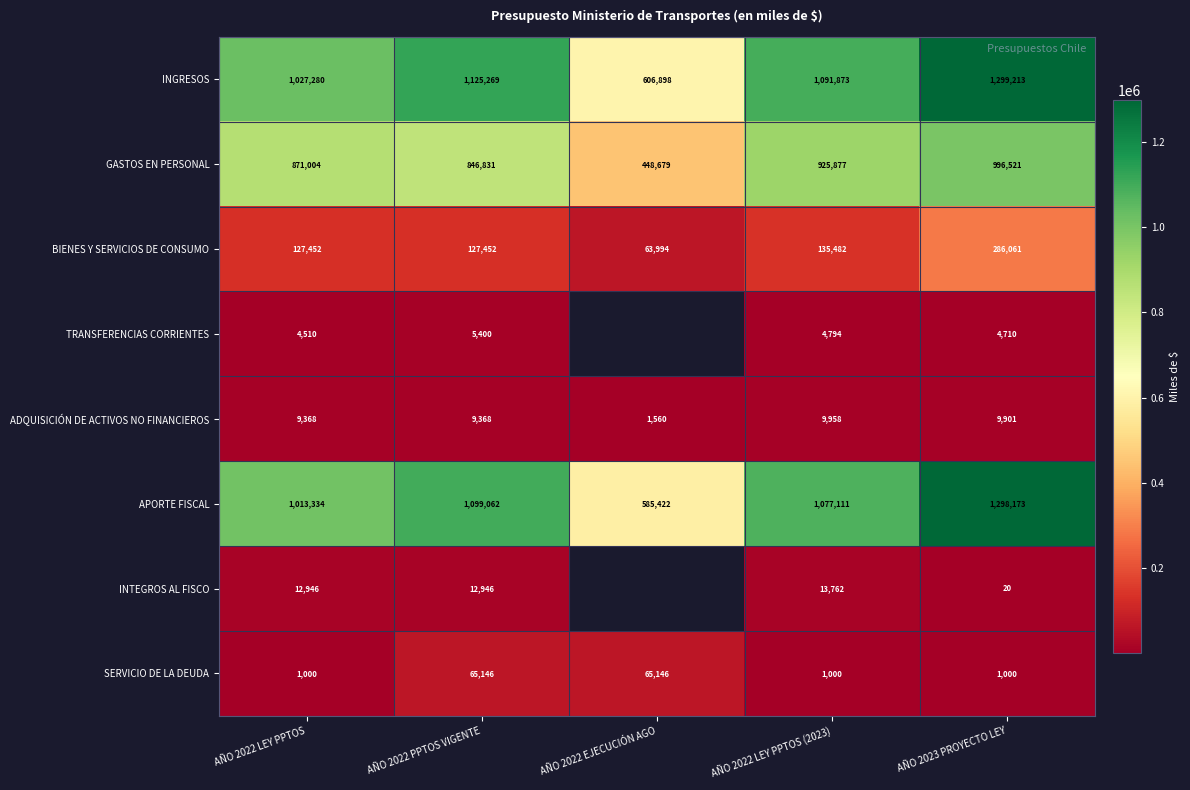

Rank the series at AÑO 2022 PPTOS VIGENTE from highest to lowest value.

INGRESOS, APORTE FISCAL, GASTOS EN PERSONAL, BIENES Y SERVICIOS DE CONSUMO, SERVICIO DE LA DEUDA, INTEGROS AL FISCO, ADQUISICIÓN DE ACTIVOS NO FINANCIEROS, TRANSFERENCIAS CORRIENTES